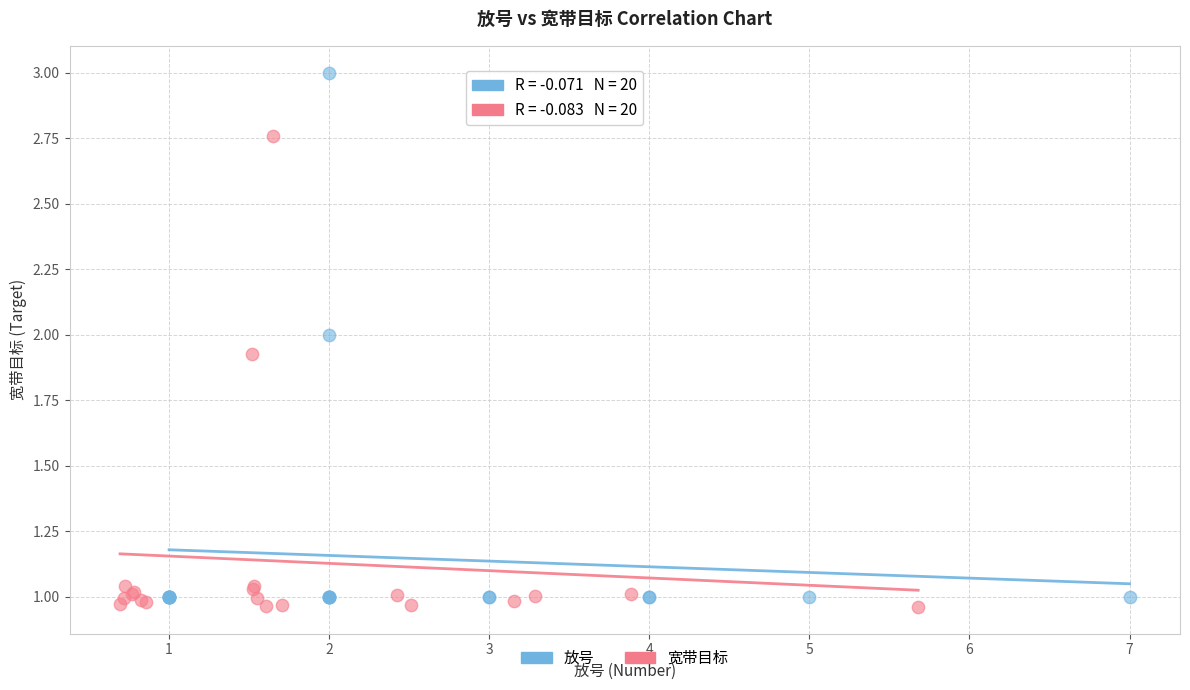

Which series contains the highest Y value?

放号